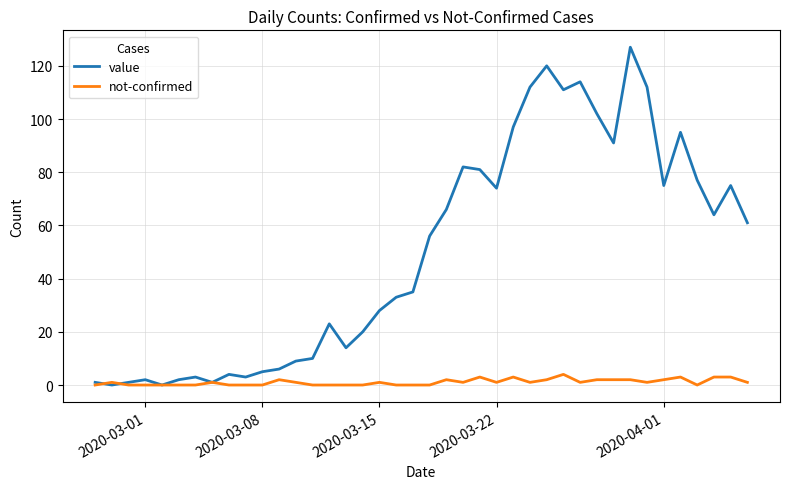

Reading right to left, list all the values displayed in this chart.

value: 61	75	64	77	95	75	112	127	91	102	114	111	120	112	97	74	81	82	66	56	35	33	28	20	14	23	10	9	6	5	3	4	1	3	2	0	2	1	0	1
not-confirmed: 1	3	3	0	3	2	1	2	2	2	1	4	2	1	3	1	3	1	2	0	0	0	1	0	0	0	0	1	2	0	0	0	1	0	0	0	0	0	1	0